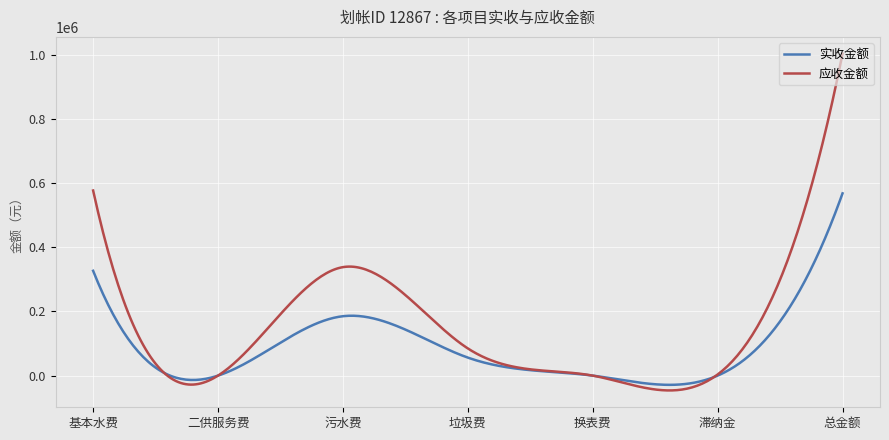

What is the greatest value displayed?

1002874.4